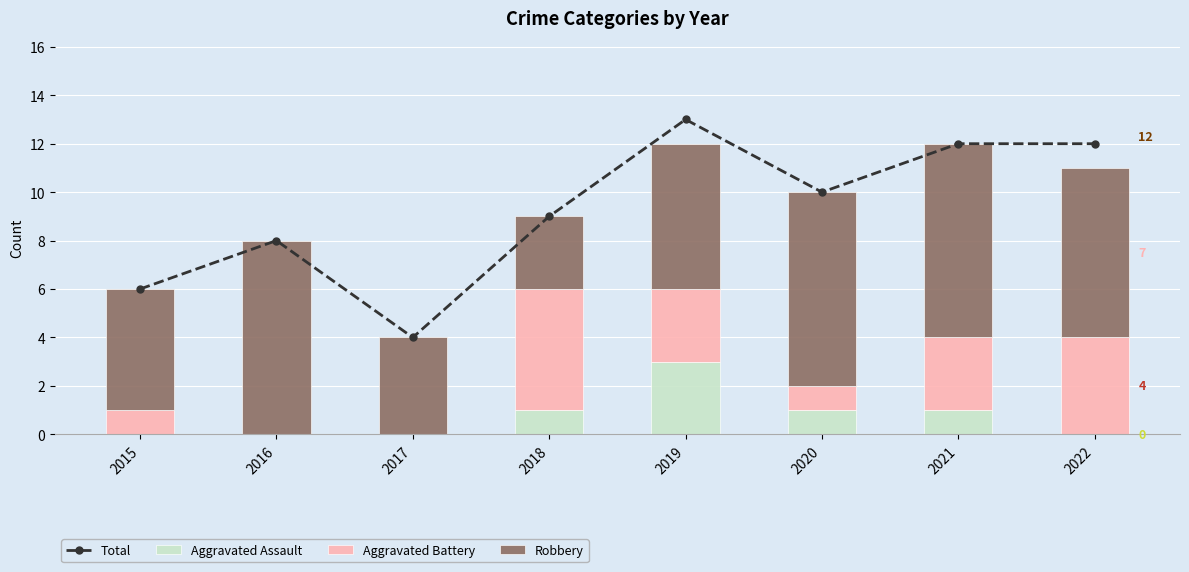

What is the difference between the Total values at 2022 and 2019?

1